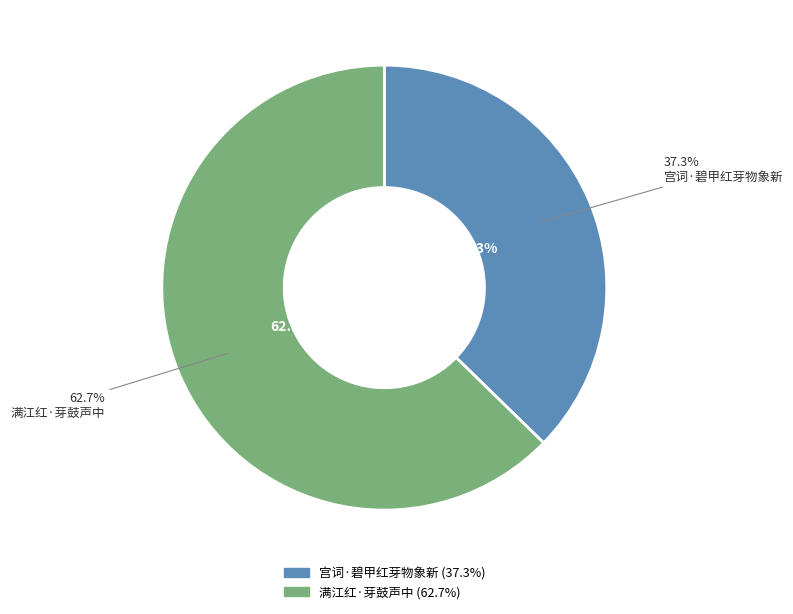

To the nearest percent, what percentage of the pie is 宫词·碧甲红芽物象新?

37%